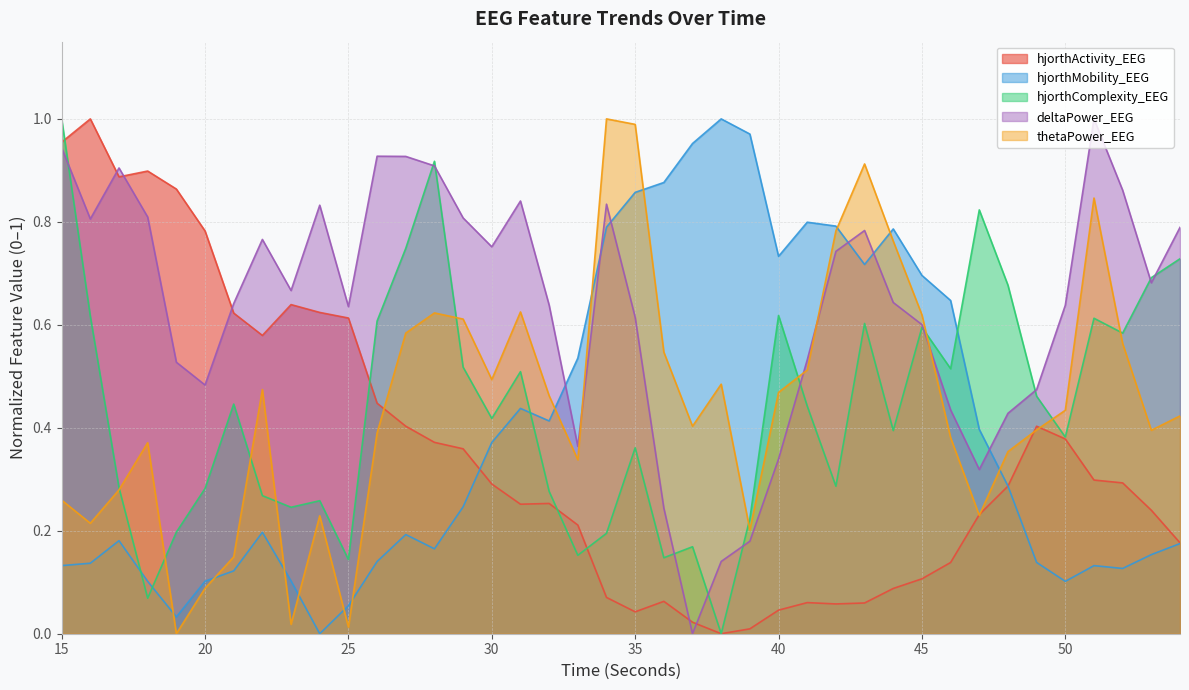

How many data points in hjorthActivity_EEG are above 0?

39